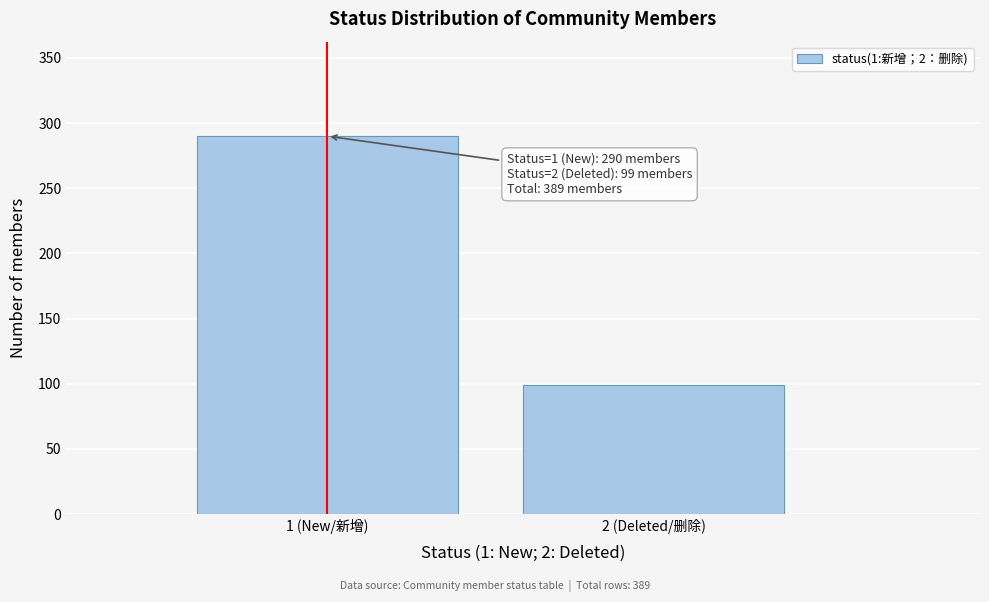

Reading left to right, transcribe all the data shown in this chart.

1 (New/新增)=290	2 (Deleted/删除)=99